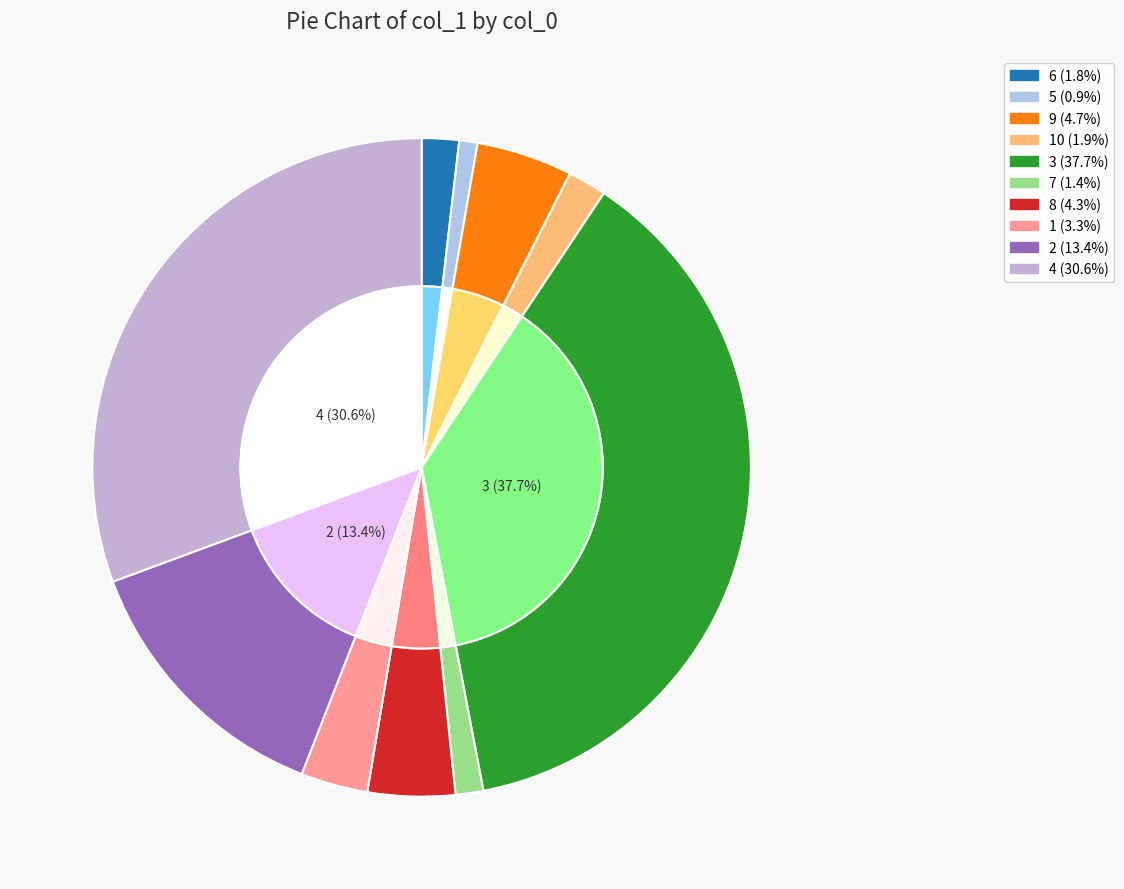

To the nearest percent, what percentage of the pie is 1?

3%